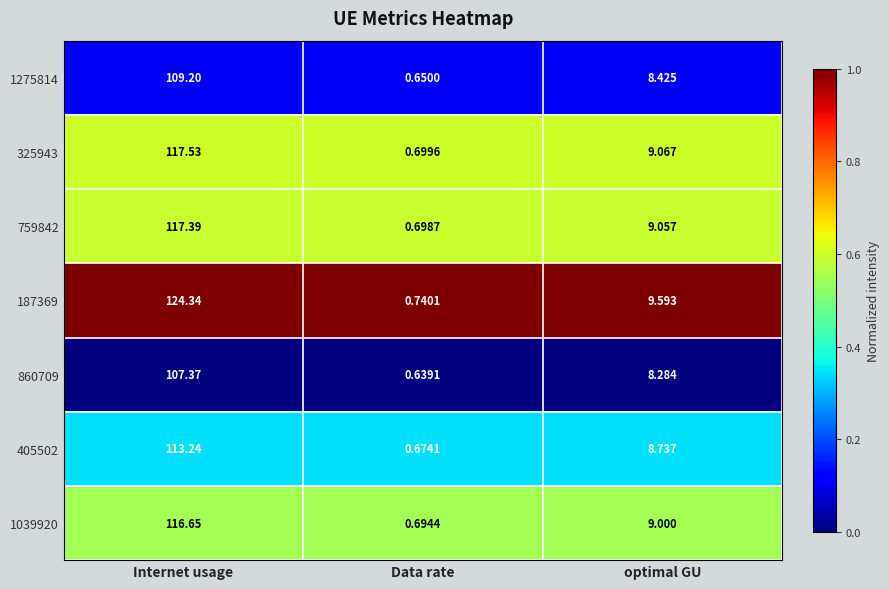

At how many categories does at least one series exceed 0?

3